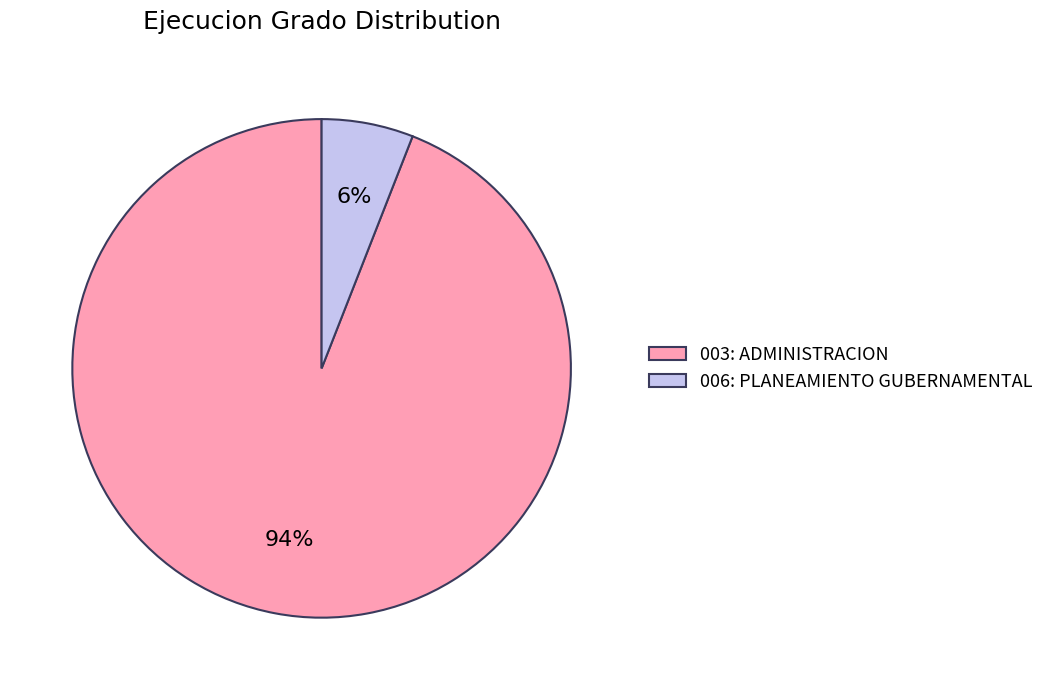

Which slice represents more than half of the pie?

003: ADMINISTRACION